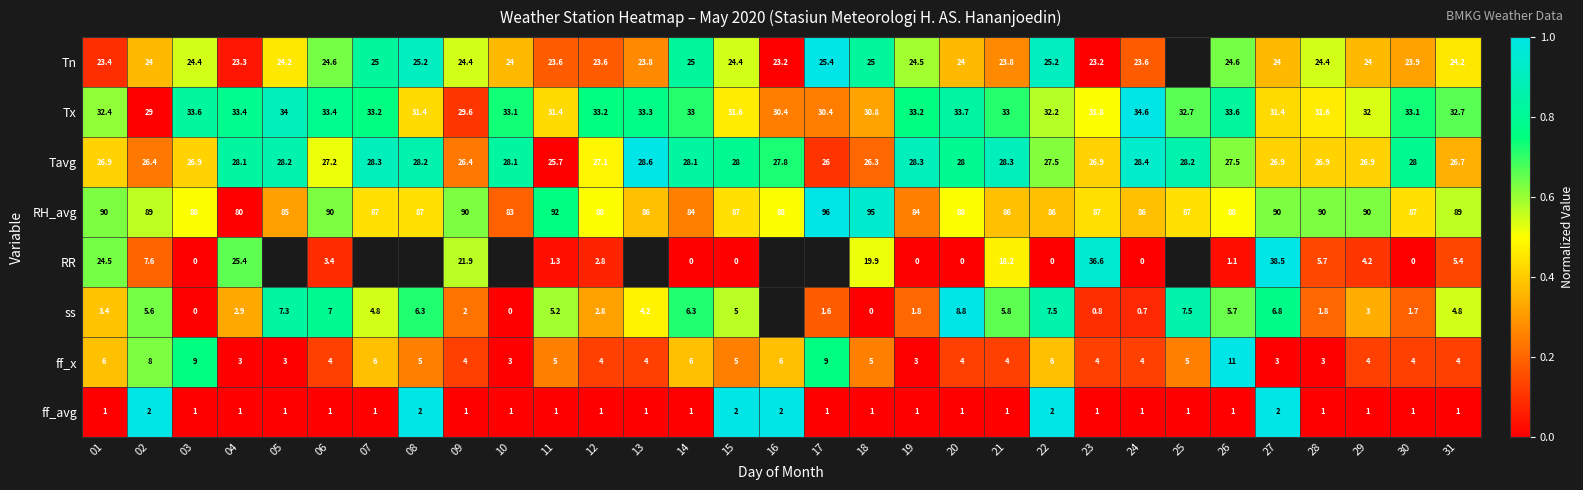

At 23, list the series in order from smallest to largest.

ss, ff_avg, ff_x, Tn, Tavg, Tx, RR, RH_avg